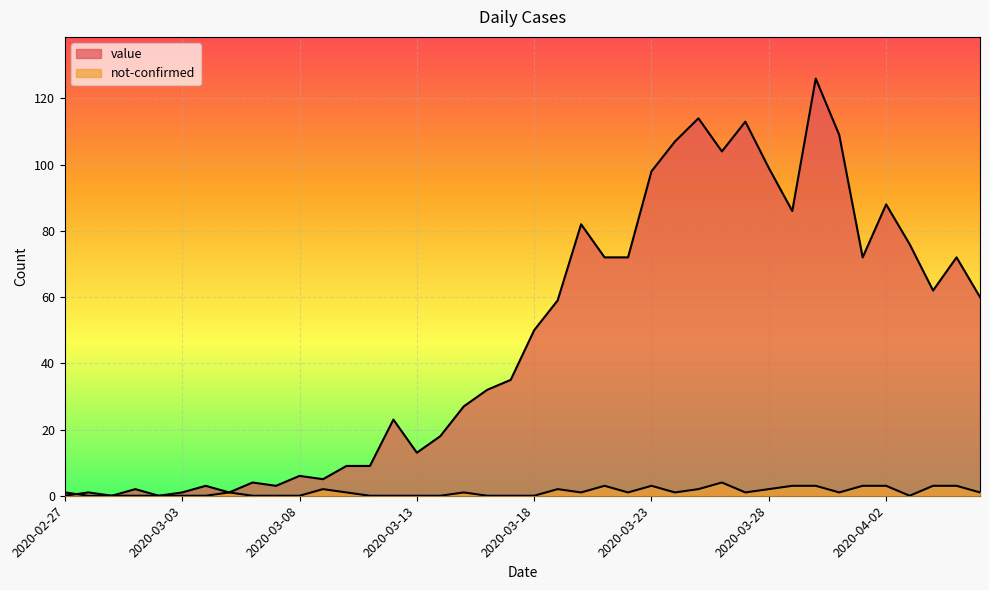

List the series in order of their overall mean, lowest first.

not-confirmed, value